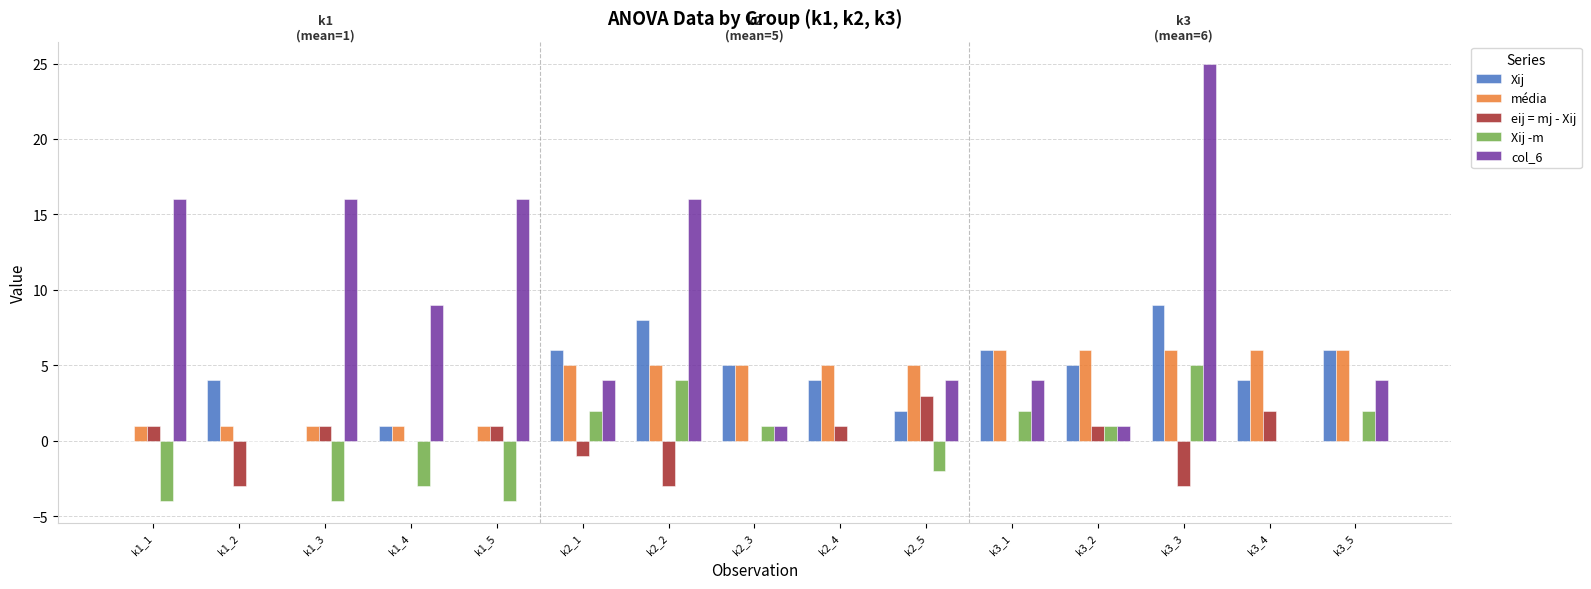

Which series has the largest total across all categories?

col_6